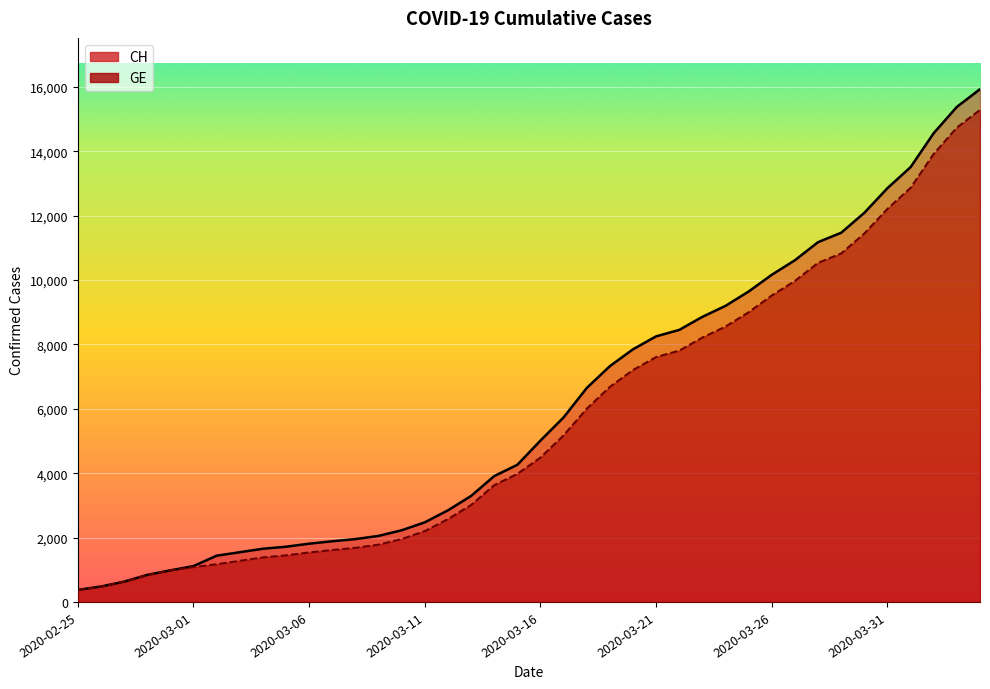

Reading left to right, transcribe all the data shown in this chart.

CH: 2020-02-25=375	2020-02-26=479	2020-02-27=630	2020-02-28=840	2020-02-29=981	2020-03-01=1113	2020-03-02=1436	2020-03-03=1544	2020-03-04=1652	2020-03-05=1715	2020-03-06=1809	2020-03-07=1885	2020-03-08=1952	2020-03-09=2051	2020-03-10=2226	2020-03-11=2472	2020-03-12=2845	2020-03-13=3291	2020-03-14=3908	2020-03-15=4259	2020-03-16=5012	2020-03-17=5731	2020-03-18=6644	2020-03-19=7323	2020-03-20=7847	2020-03-21=8249	2020-03-22=8449	2020-03-23=8855	2020-03-24=9196	2020-03-25=9642	2020-03-26=10162	2020-03-27=10613	2020-03-28=11175	2020-03-29=11467	2020-03-30=12086	2020-03-31=12852	2020-04-01=13505	2020-04-02=14561	2020-04-03=15375	2020-04-04=15926
GE: 2020-02-25=375	2020-02-26=479	2020-02-27=630	2020-02-28=840	2020-02-29=981	2020-03-01=1083	2020-03-02=1171	2020-03-03=1278	2020-03-04=1384	2020-03-05=1447	2020-03-06=1538	2020-03-07=1614	2020-03-08=1681	2020-03-09=1780	2020-03-10=1955	2020-03-11=2201	2020-03-12=2574	2020-03-13=3010	2020-03-14=3627	2020-03-15=3978	2020-03-16=4485	2020-03-17=5174	2020-03-18=6002	2020-03-19=6681	2020-03-20=7205	2020-03-21=7607	2020-03-22=7807	2020-03-23=8213	2020-03-24=8554	2020-03-25=9000	2020-03-26=9520	2020-03-27=9971	2020-03-28=10533	2020-03-29=10825	2020-03-30=11444	2020-03-31=12210	2020-04-01=12863	2020-04-02=13919	2020-04-03=14733	2020-04-04=15284